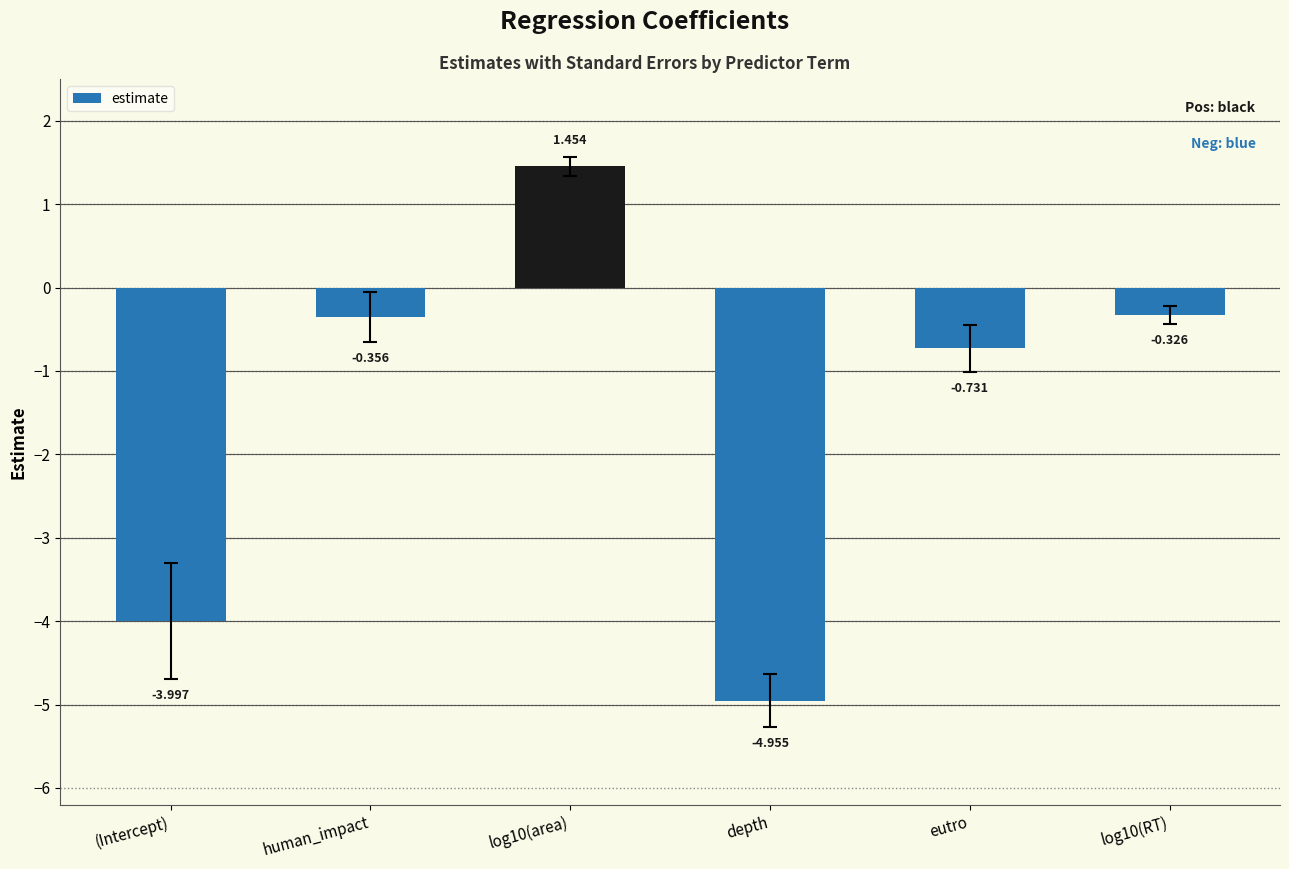

List the labels in order of value, smallest first.

depth, (Intercept), eutro, human_impact, log10(RT), log10(area)